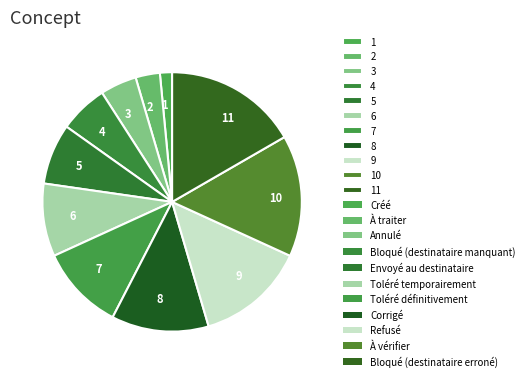

Which slice is the smallest?

1